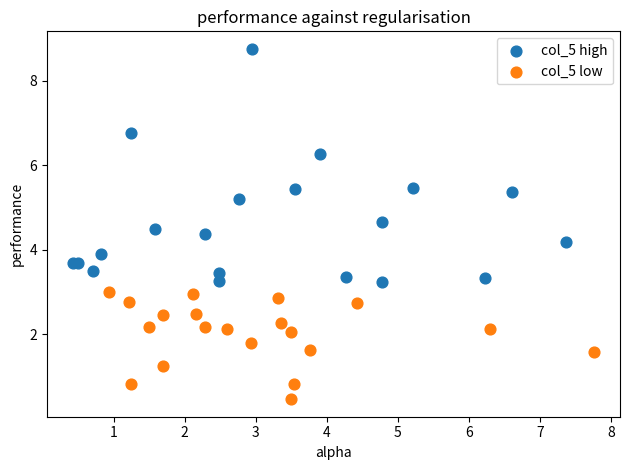

Which series has the widest spread of Y values?

col_5 high